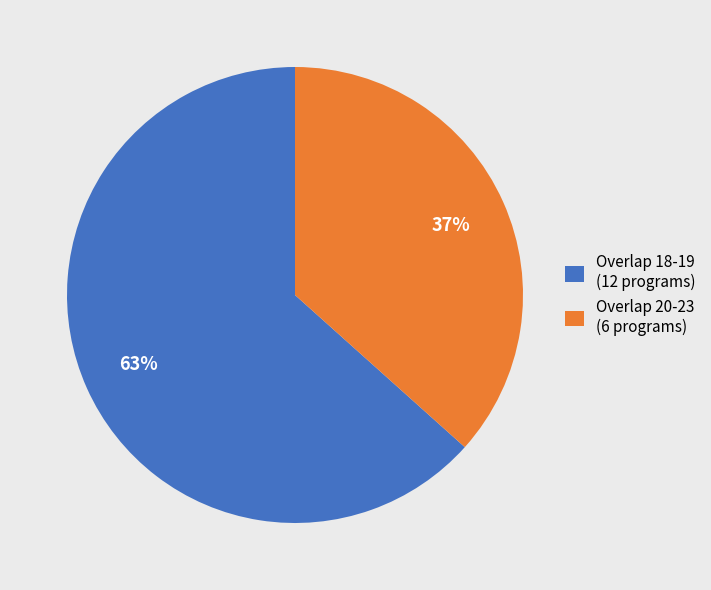

How many segments does this pie chart have?

2